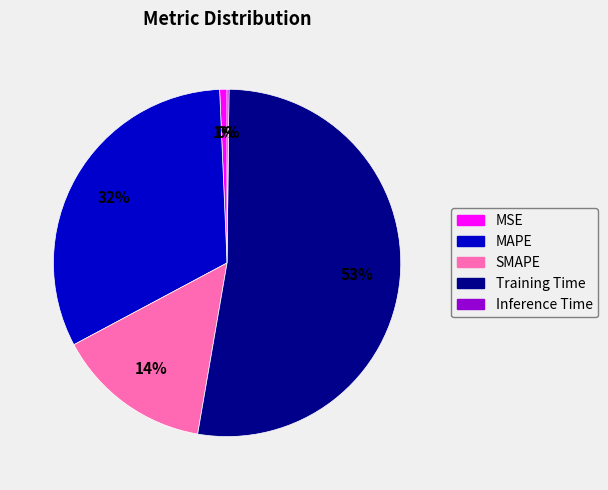

What is the largest slice in the pie chart?

Training Time